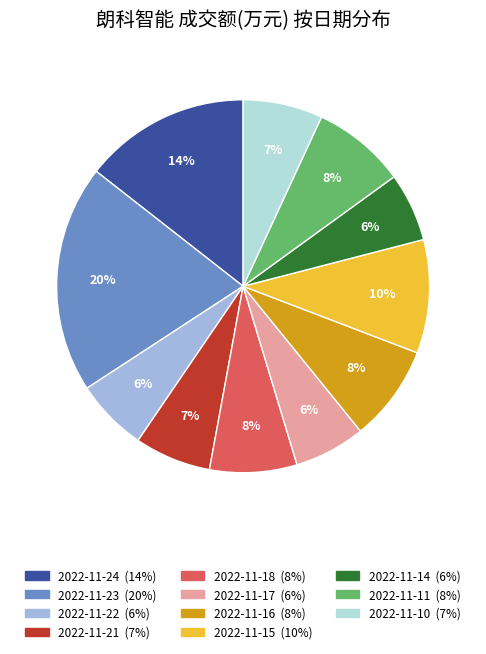

Is the sum of 2022-11-23 and 2022-11-22 greater than half?

No